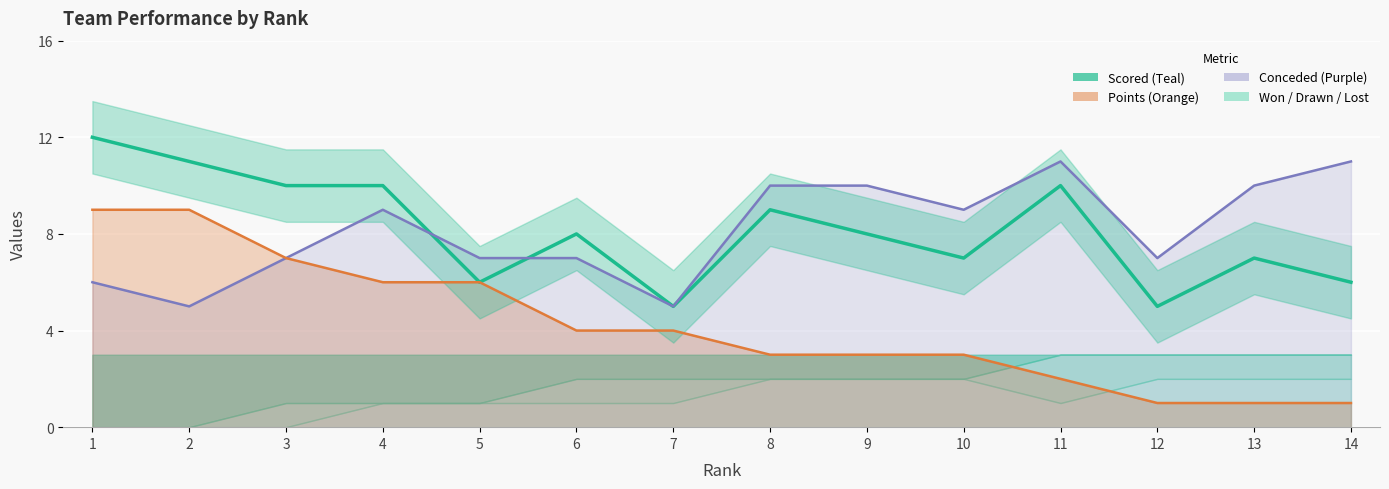

At how many categories does at least one series exceed 1?

14